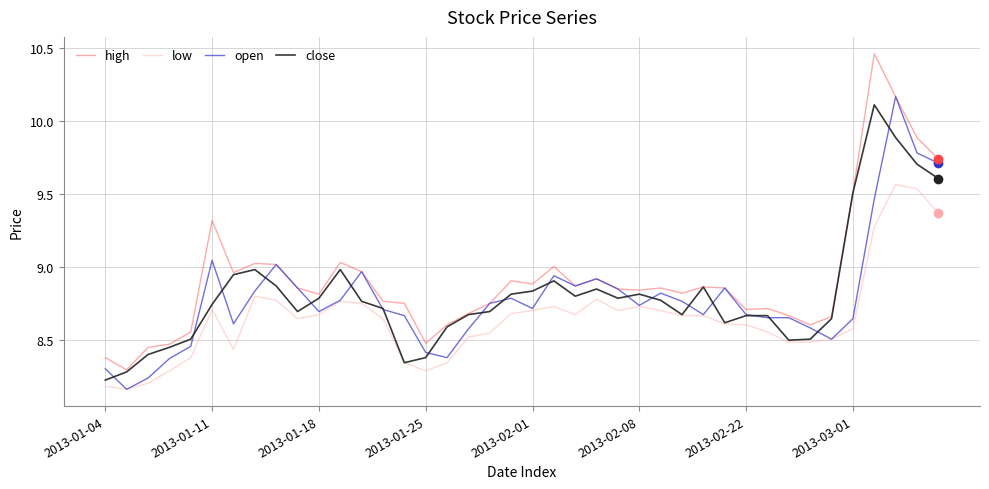

Which series has the widest spread of values?

high